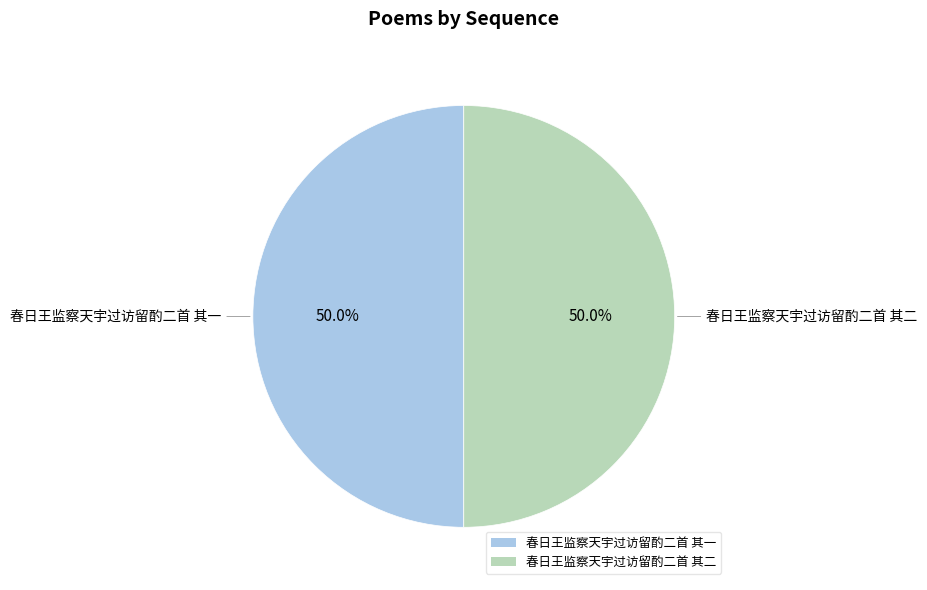

True or false: 春日王监察天宇过访留酌二首 其二 accounts for 39% of the total.

False